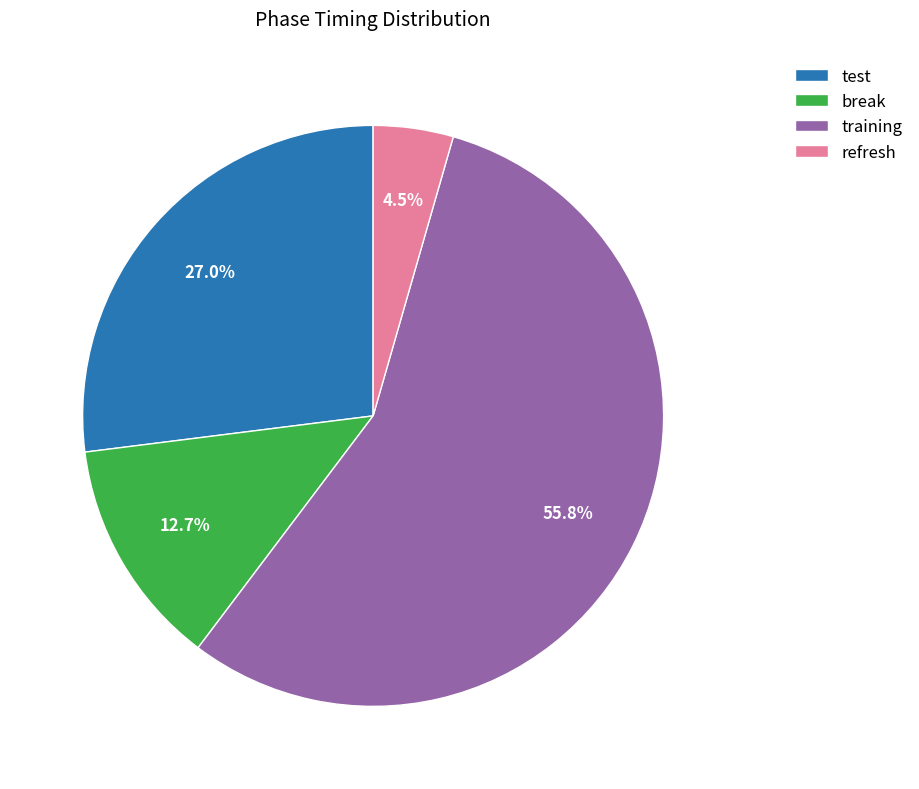

Rank the categories by value from highest to lowest.

training, test, break, refresh